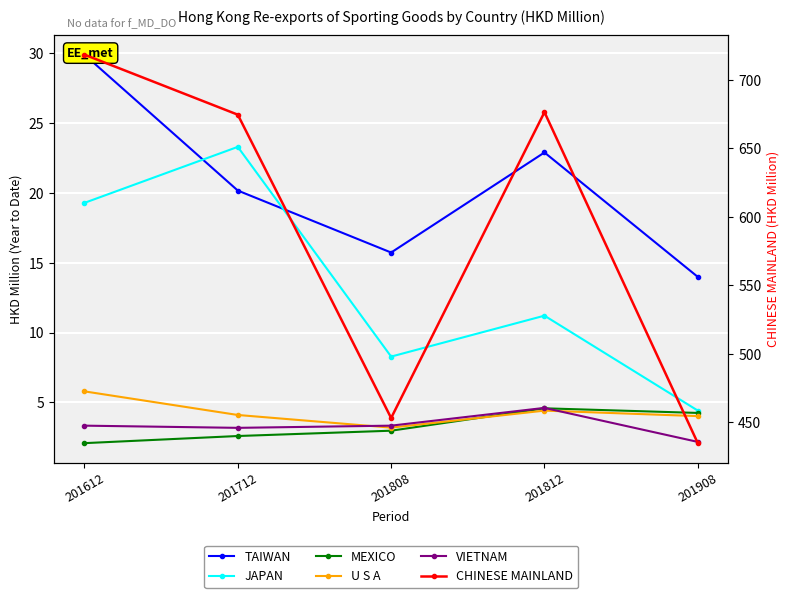

How many lines are shown in the chart?

6